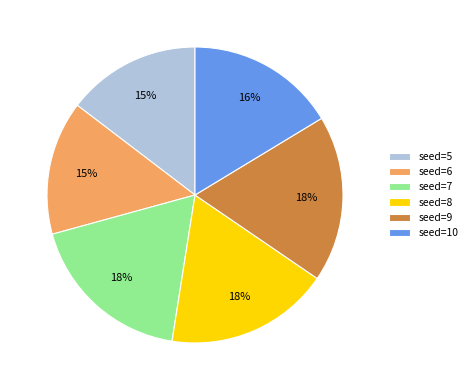

Does seed=10 represent more than half of the total?

No